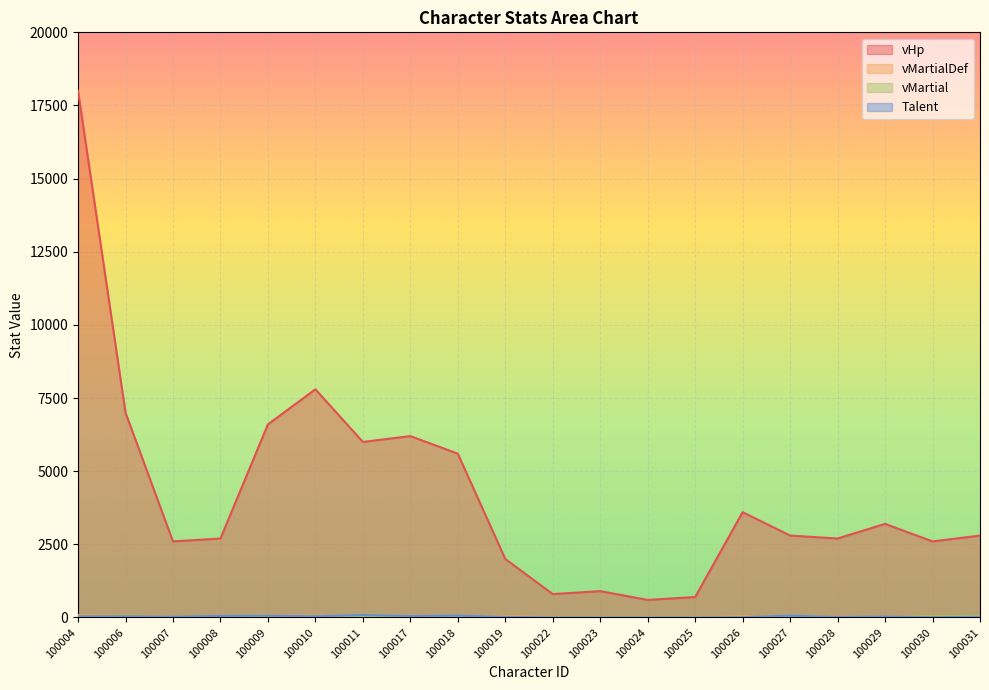

What is the difference between the vHp values at 100029 and 100028?

500